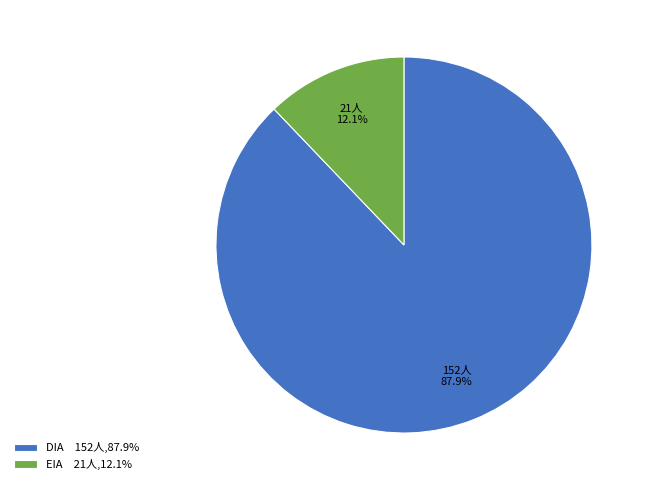

How much of the chart is everything except EIA?

87.9%